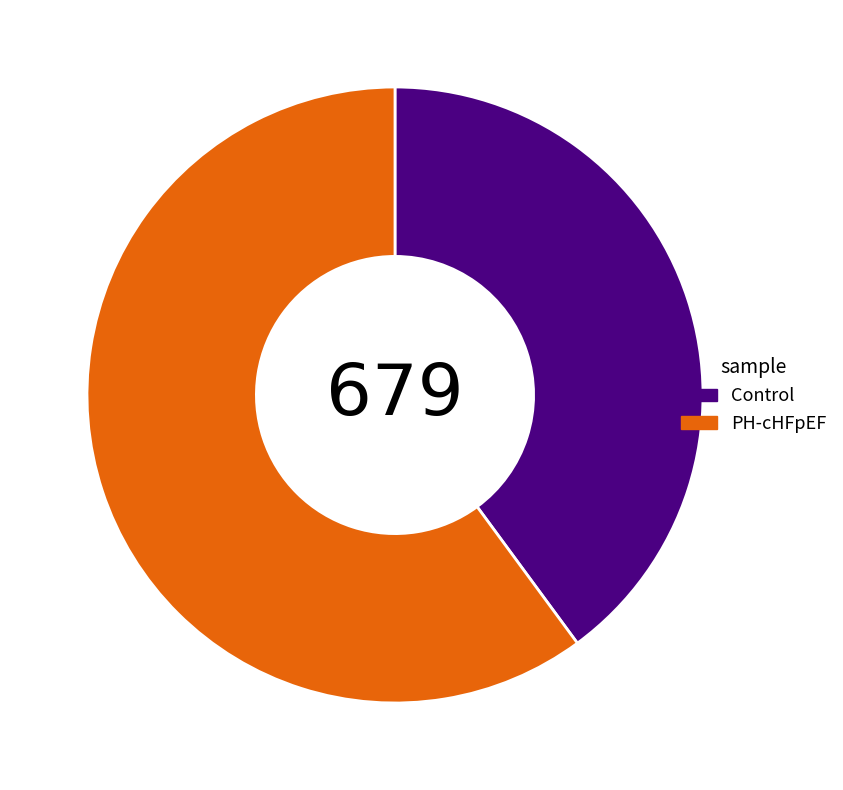

Is there any slice that represents more than half of the pie?

Yes